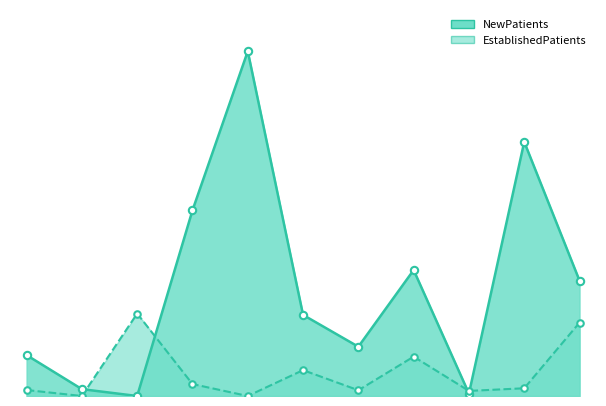

What is the total value across all series at ENDOCRINOLOGY?

37.3